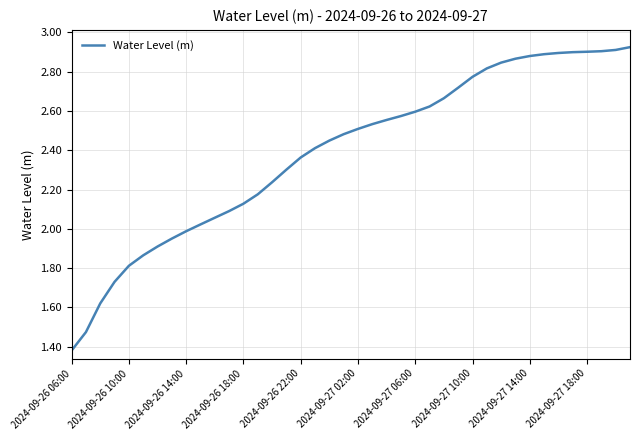

How many lines are shown in the chart?

1